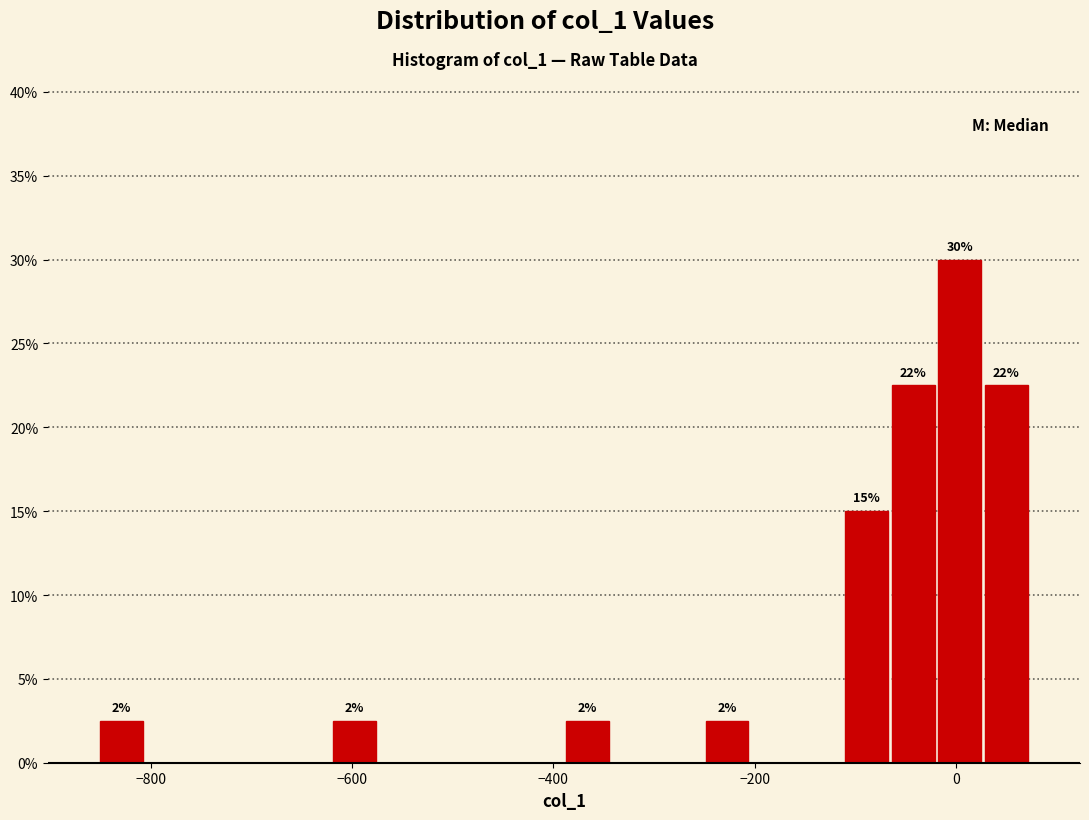

Around what value on the x-axis is the tallest bar? Give the approximate position of its centre, as read against the axis.

0